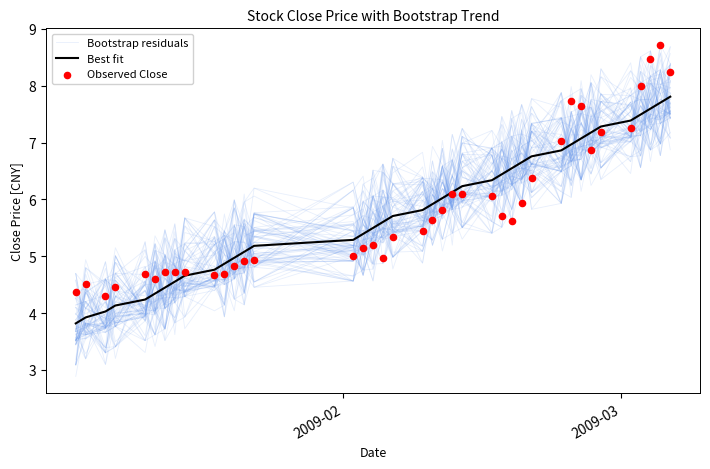

Which series has the largest total across all categories?

Best fit